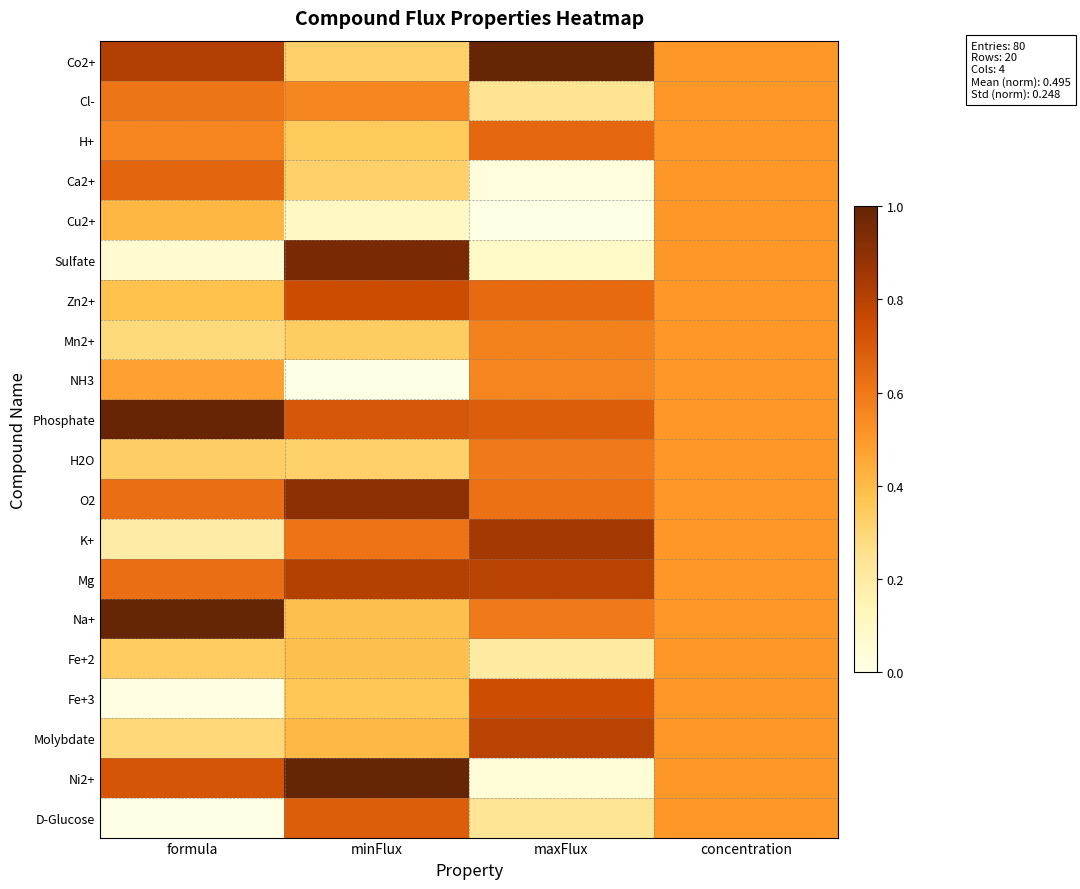

At maxFlux, list the series in order from smallest to largest.

Cu2+, Ca2+, Ni2+, Sulfate, Fe+2, D-Glucose, Cl-, NH3, Mn2+, H2O, Na+, O2, Zn2+, H+, Phosphate, Fe+3, Mg, Molybdate, K+, Co2+